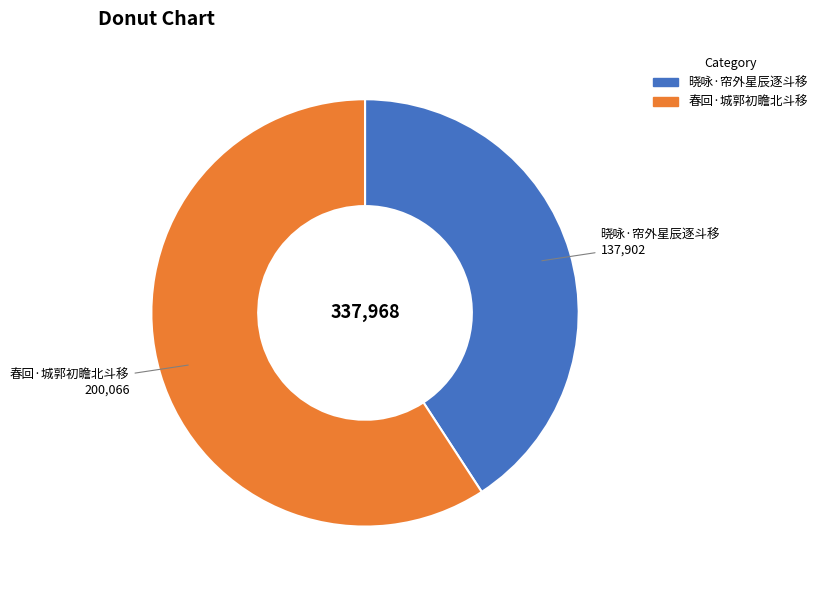

Is the sum of 春回·城郭初瞻北斗移 and 晓咏·帘外星辰逐斗移 greater than half?

Yes